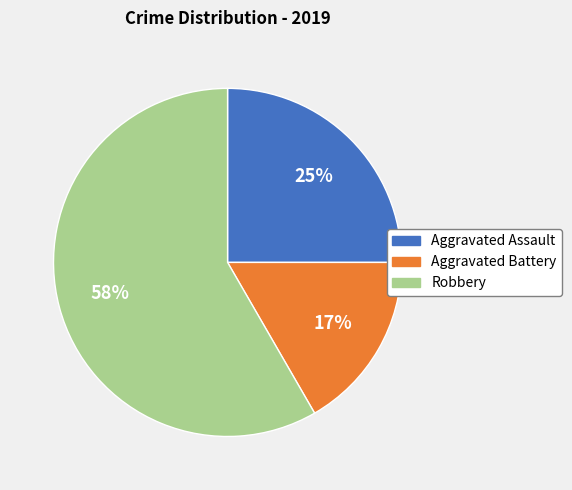

Rank the categories by value from highest to lowest.

Robbery, Aggravated Assault, Aggravated Battery